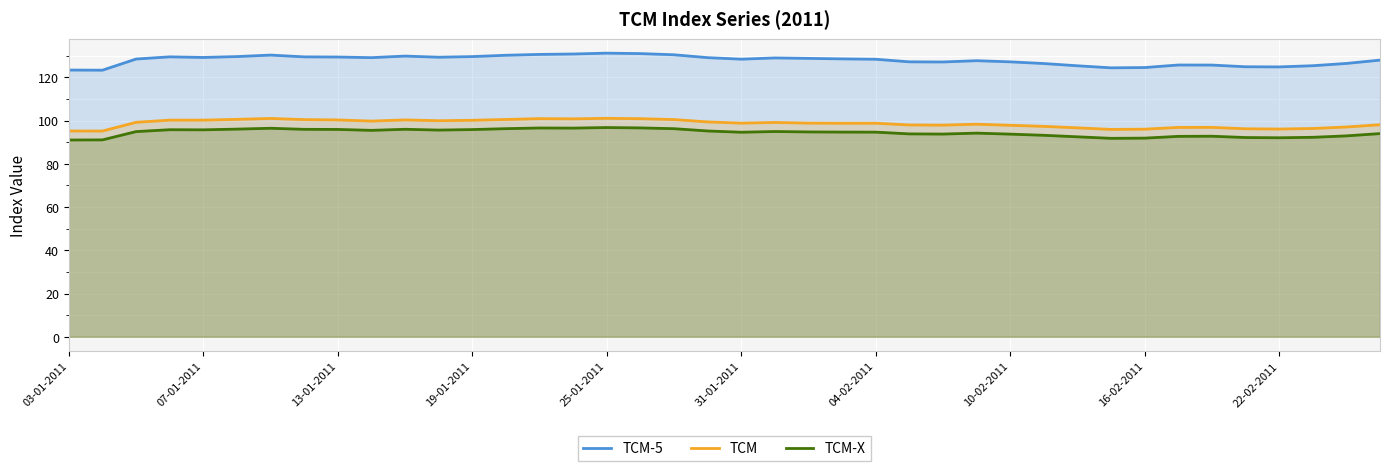

Does the chart display data point markers on the line(s)?

No